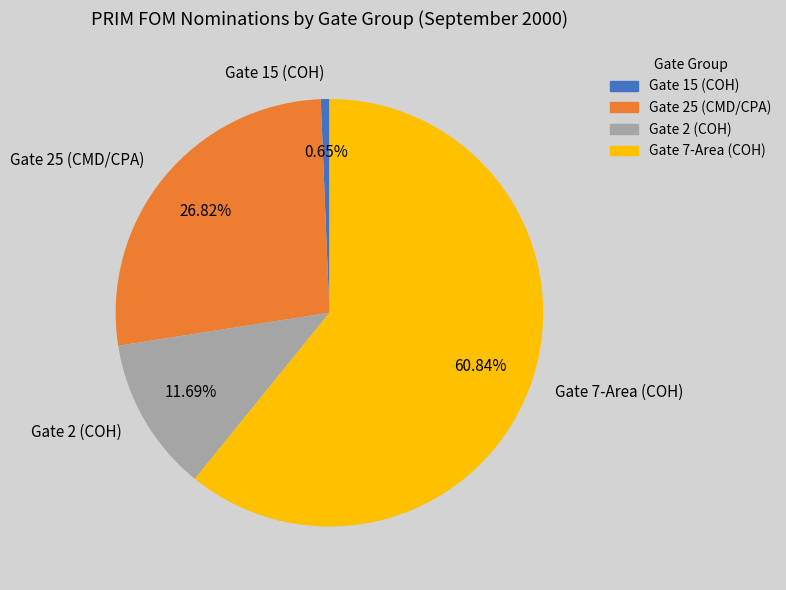

Which slice is the largest?

Gate 7-Area (COH)